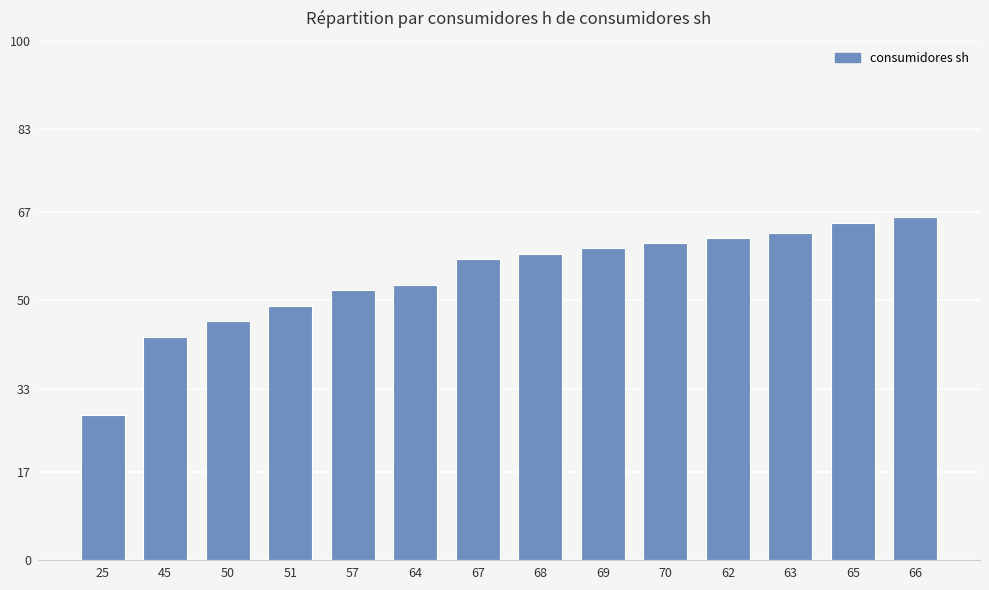

At which category does the chart reach its minimum across all series?

25